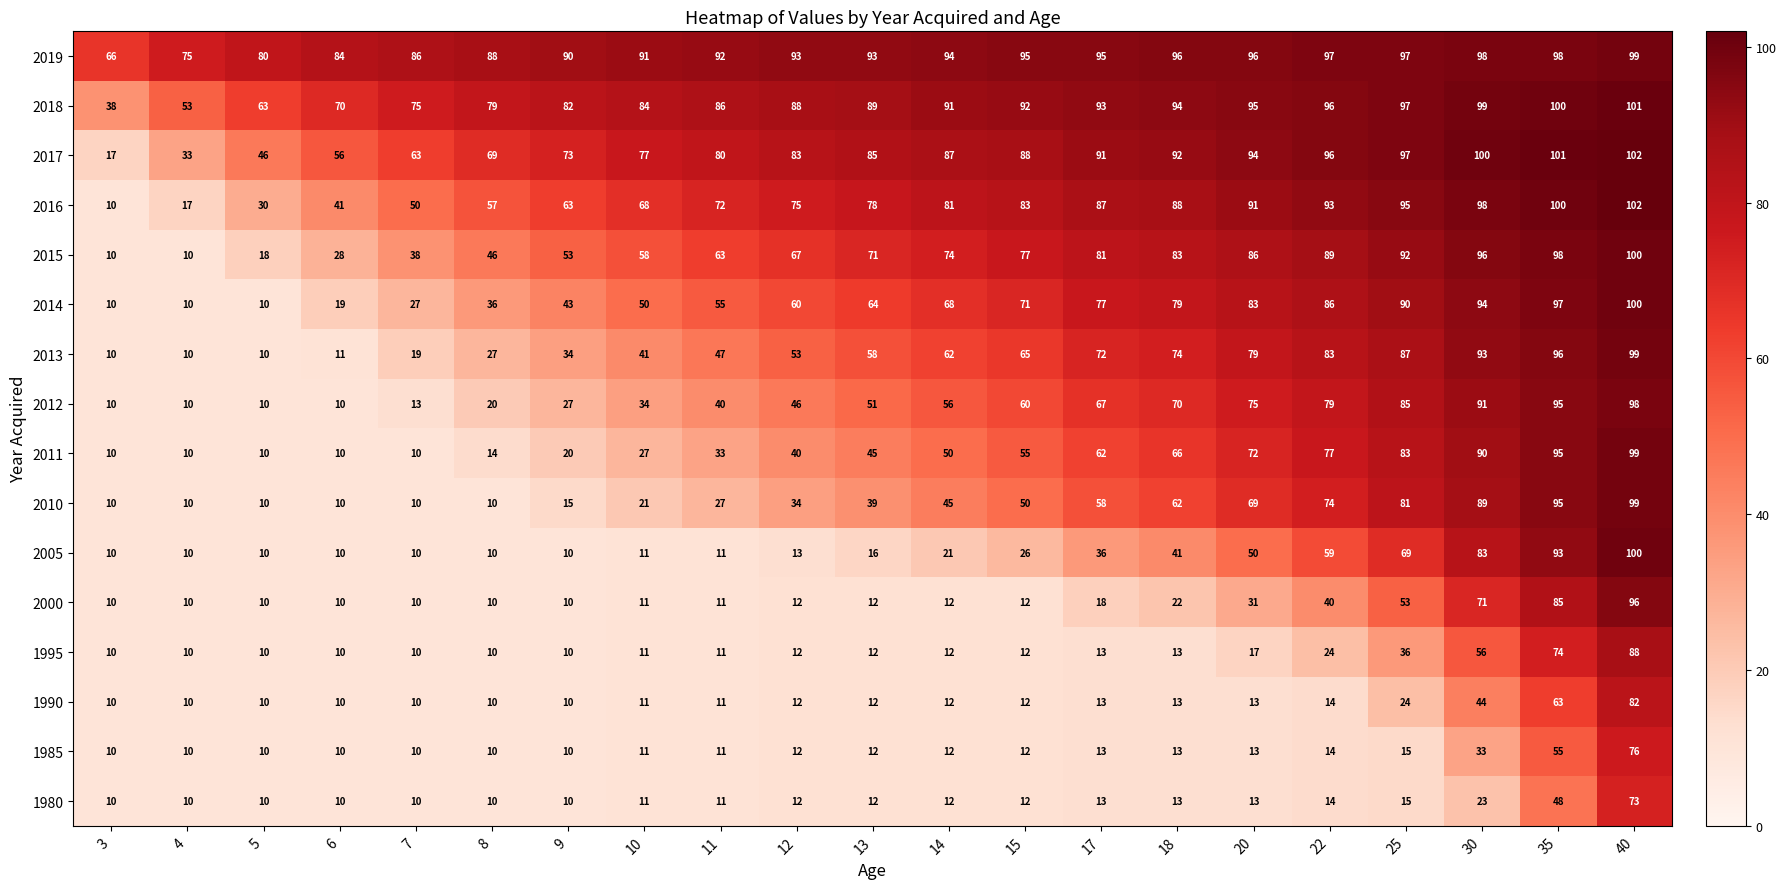

How many values in the 1980 series are below 12?

9